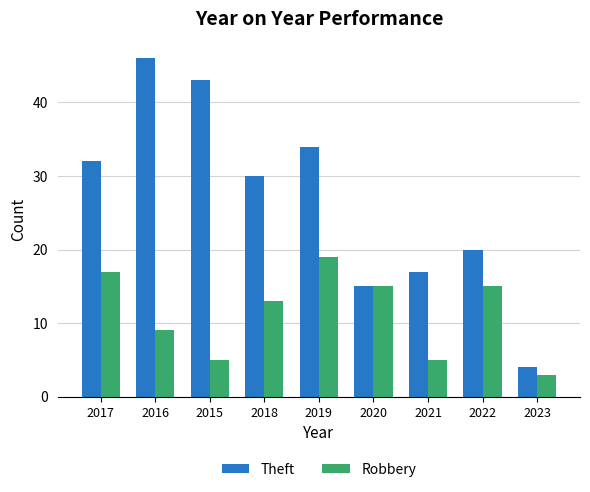

How many groups of bars are there?

9